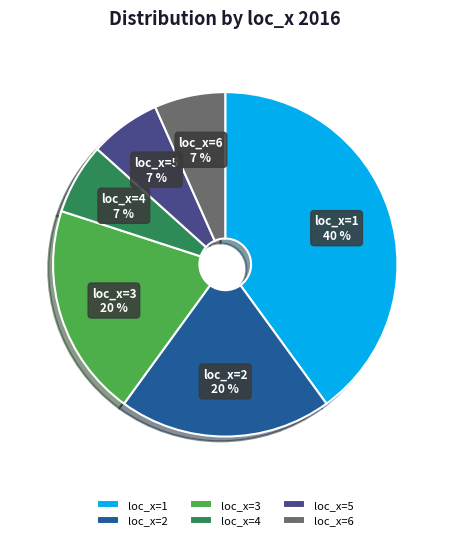

The loc_x=3 slice represents 20% of the pie. True or false?

True